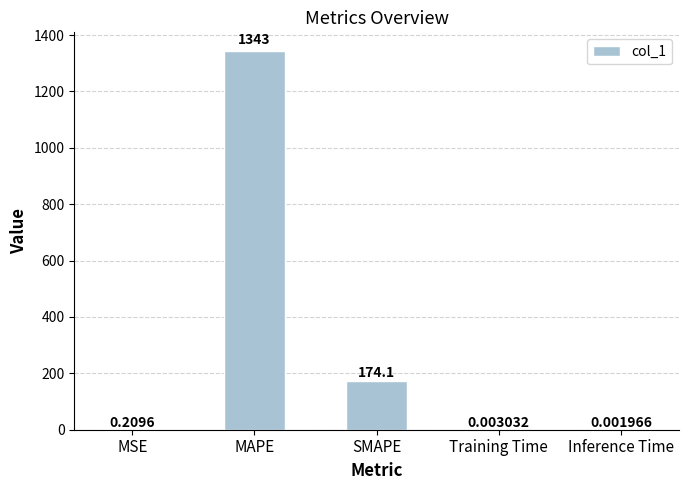

True or false: the data shows 1342.7 at MAPE.

True